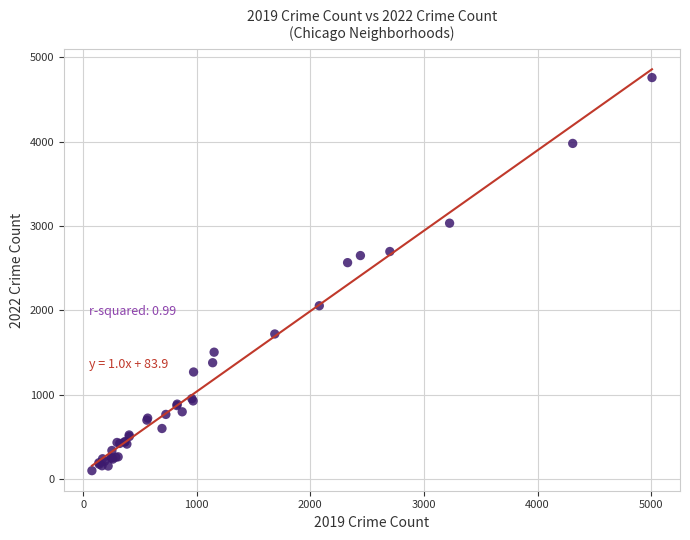

What Y value in the scatter plot is closest to 2430?

2566